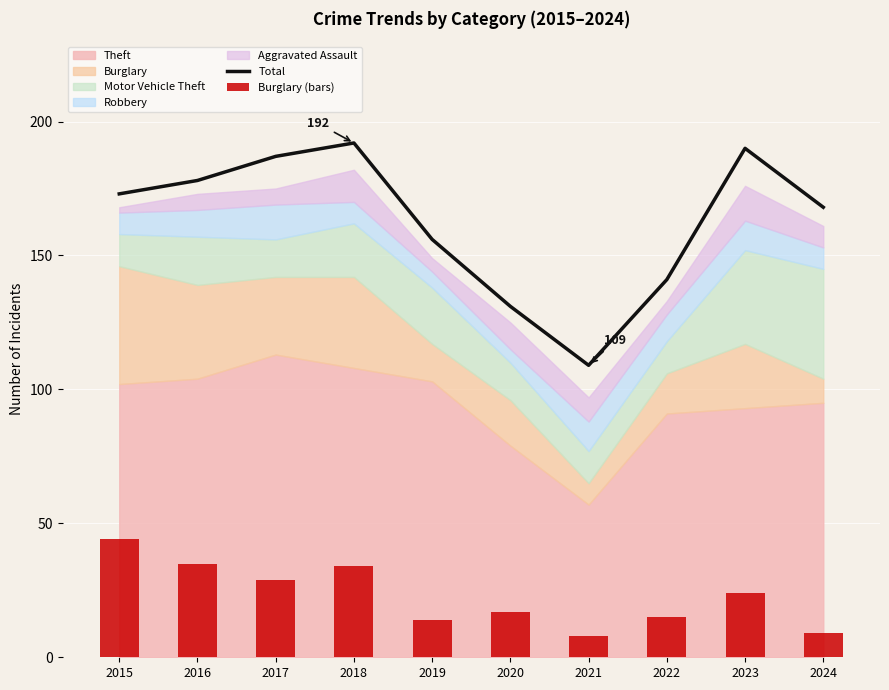

What is the value of the Burglary (bars) bar at the 6th from the left?

17